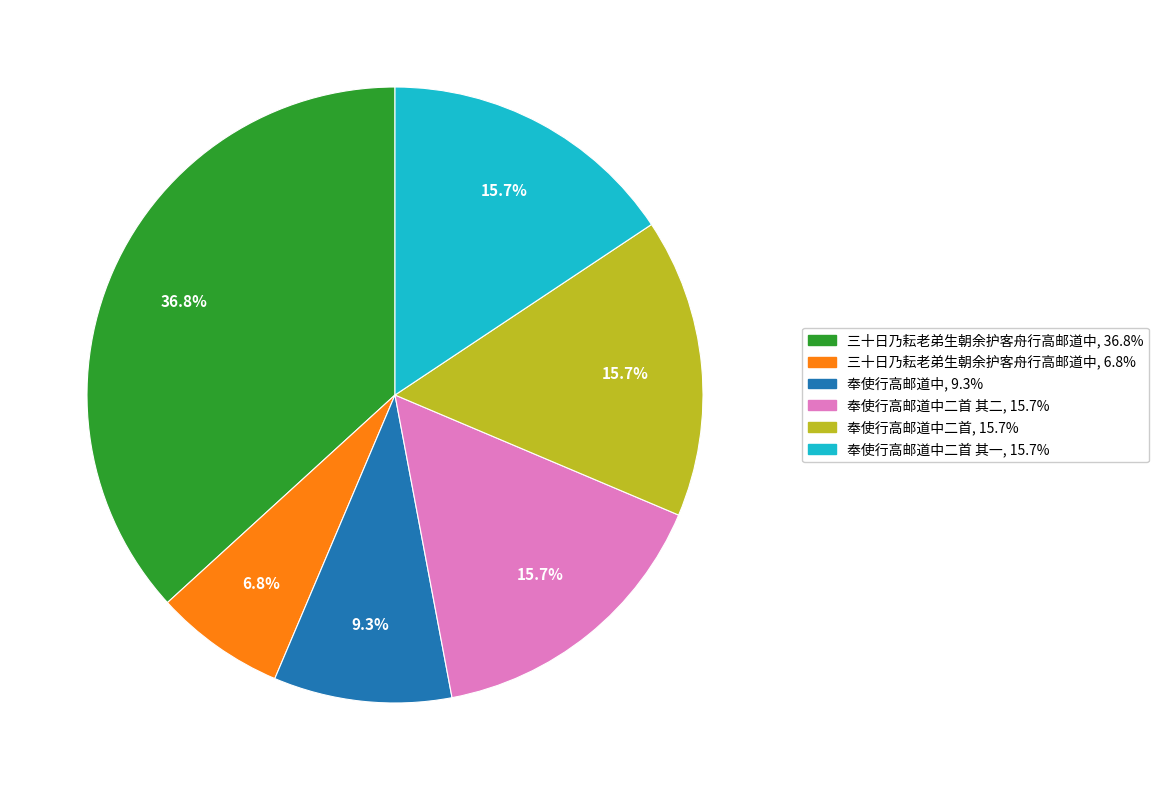

Is there a majority slice in this chart?

No